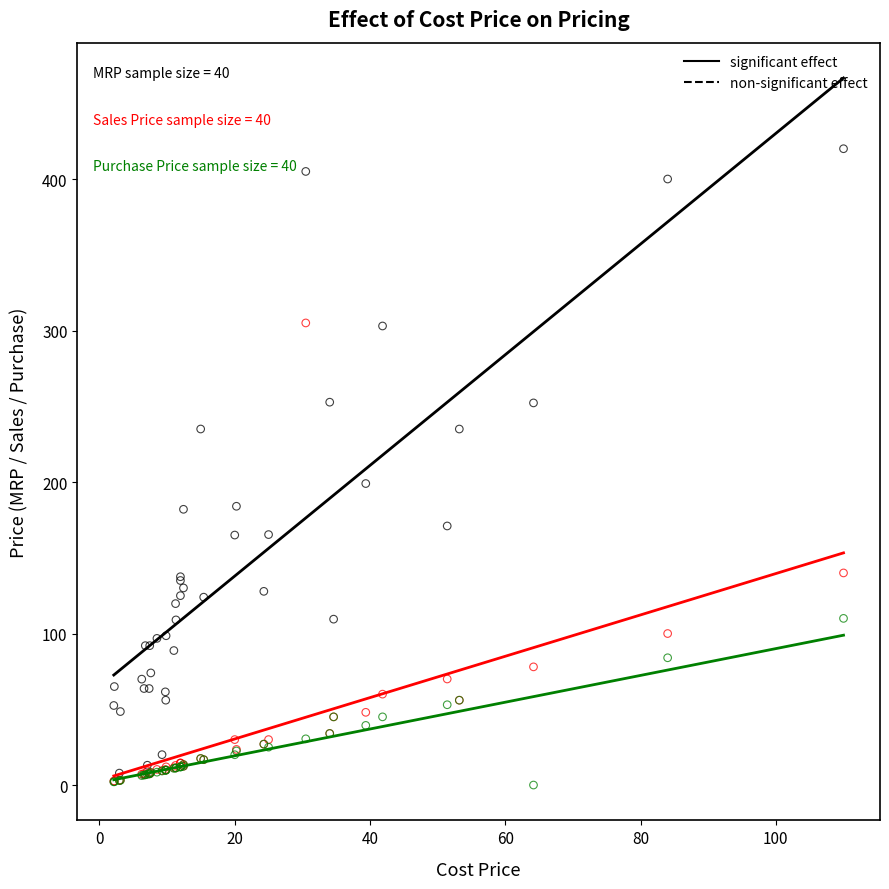

Across all series, what Y value is closest to 210?

199.0